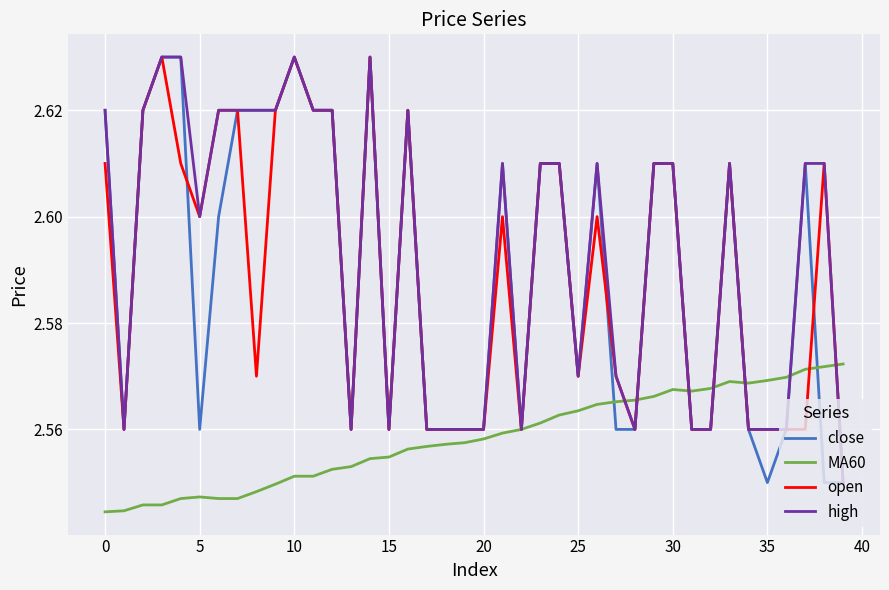

Is this an area chart (filled region under the line)?

No